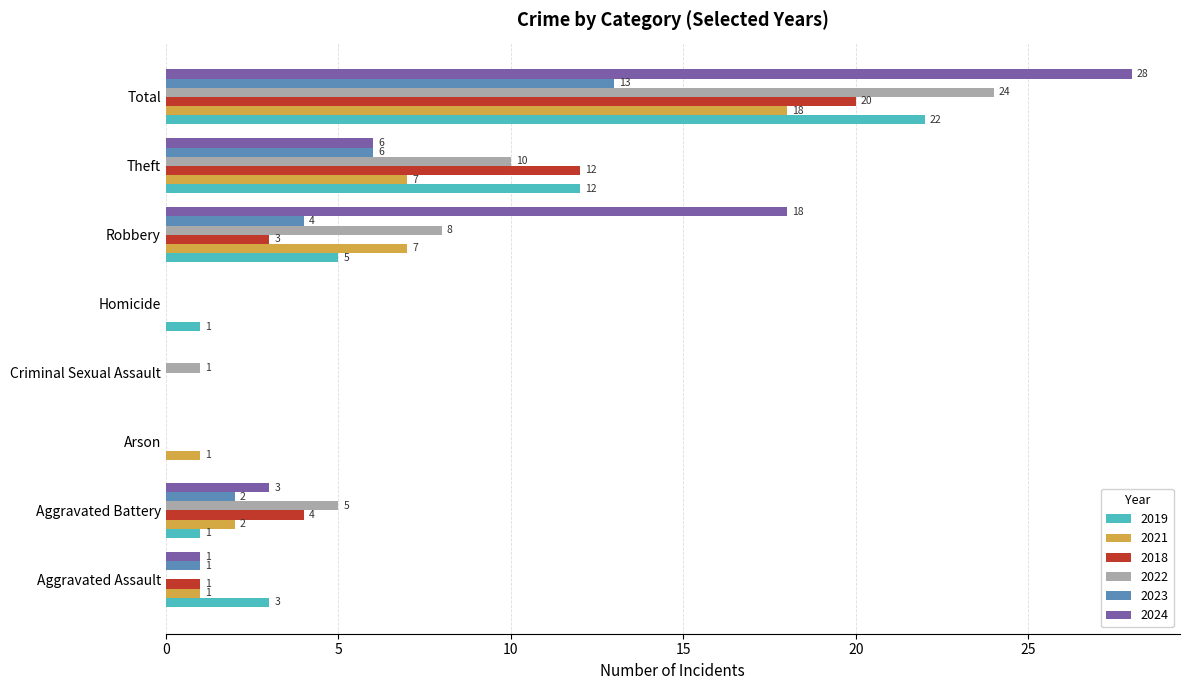

What is the total value across all series at Robbery?

45